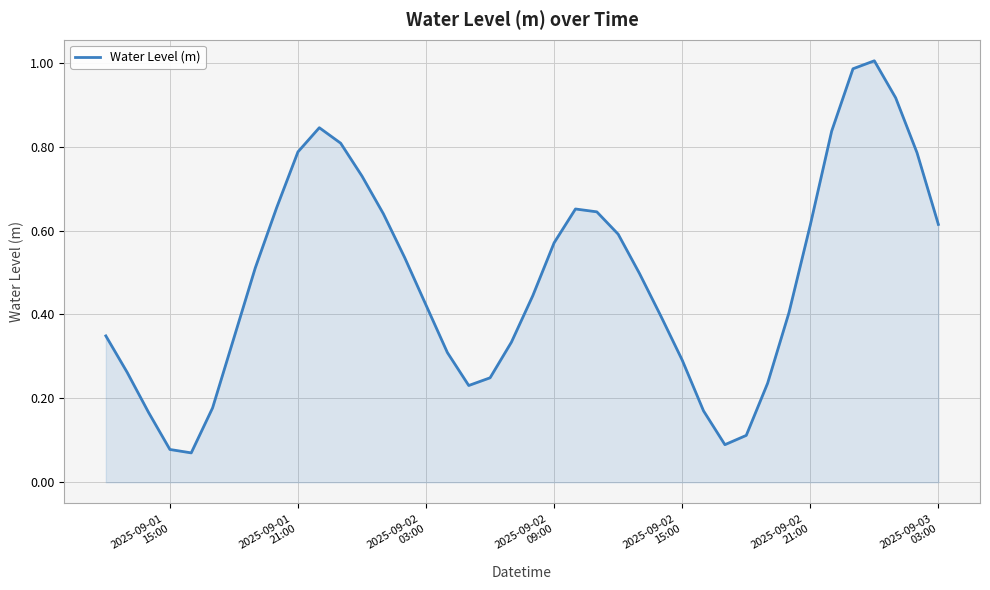

What is the sum of all values?

19.4